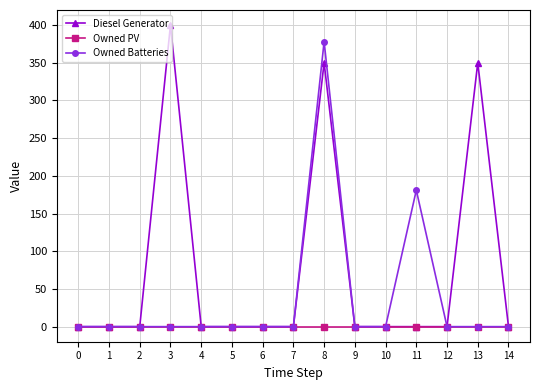

Which series has the largest total across all categories?

Diesel Generator